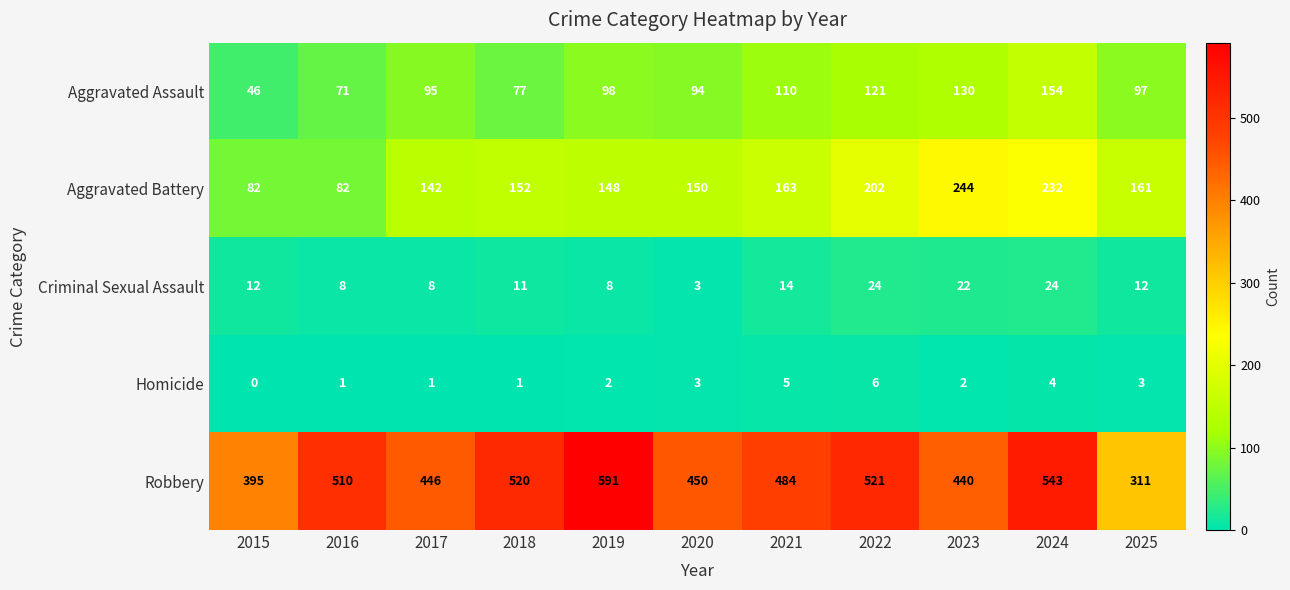

Which series has the largest range (max minus min)?

Robbery